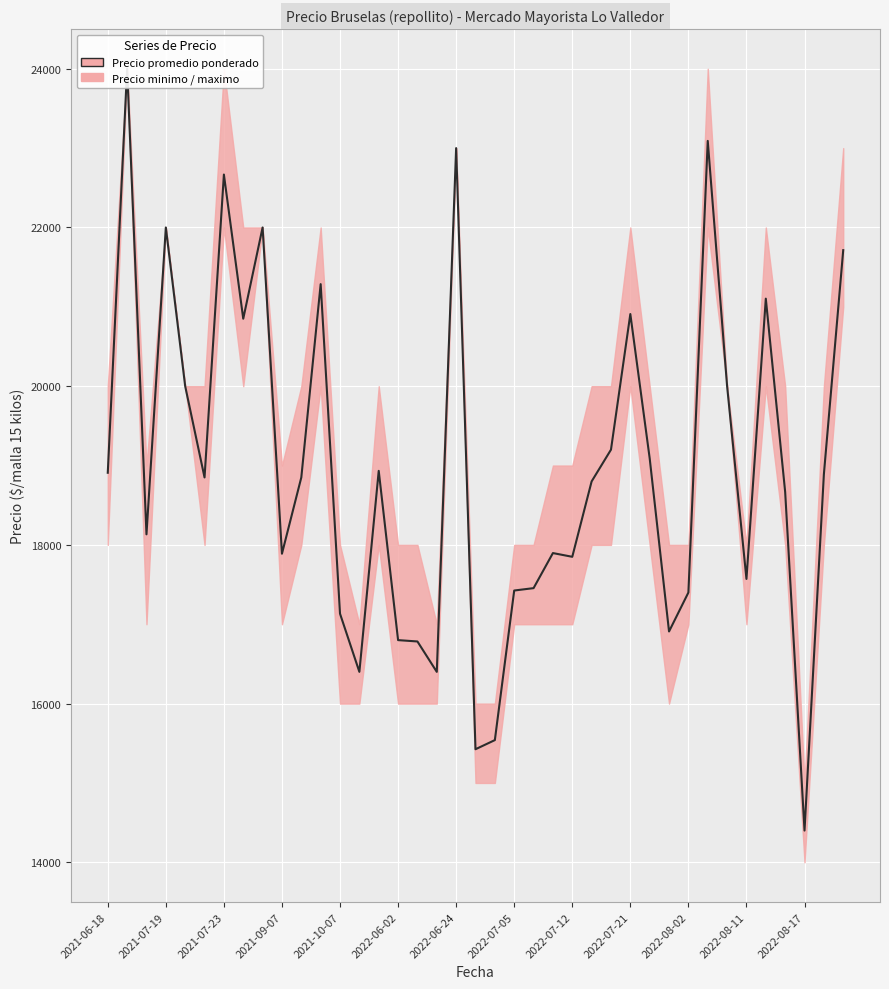

What is the smallest value displayed?

14400